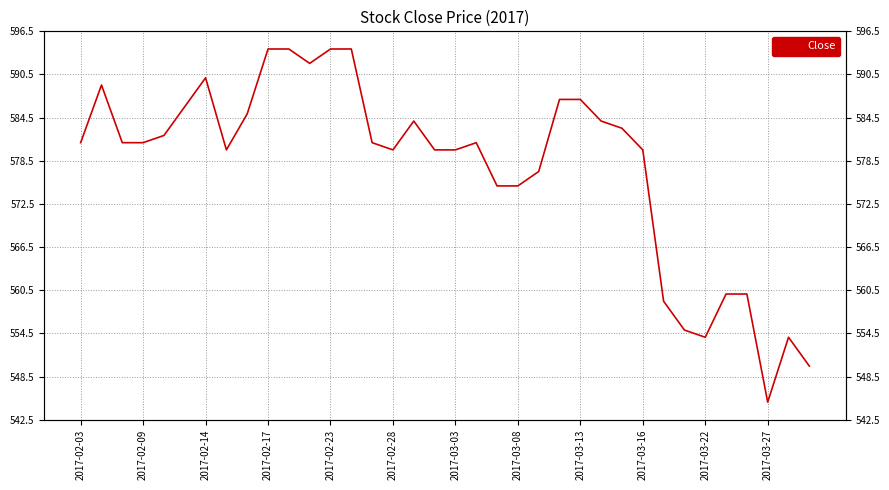

The chart shows a value of 377 at 2017-03-08. True or false?

False